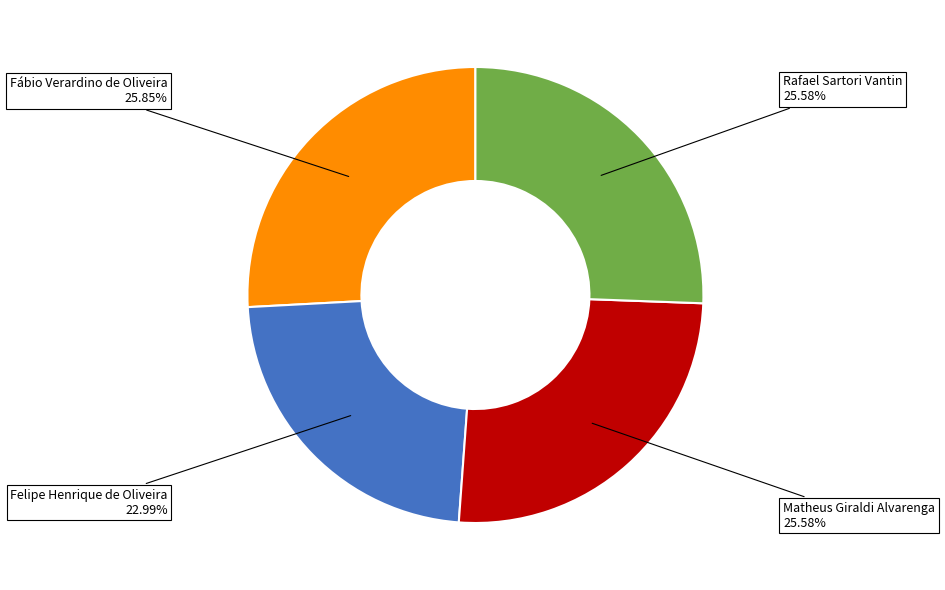

To the nearest percent, what percentage of the pie is Felipe Henrique de Oliveira?

23%